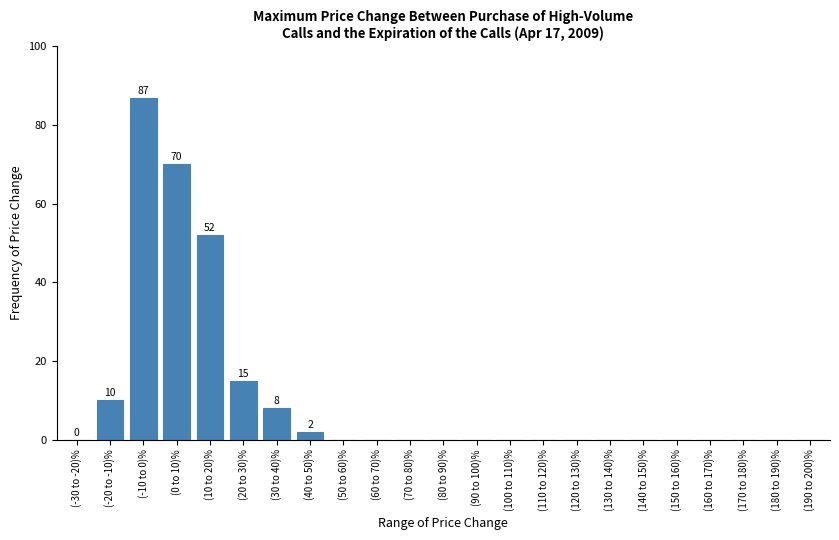

Reading right to left, what are all the values shown in this chart?

(190 to 200)%=0	(180 to 190)%=0	(170 to 180)%=0	(160 to 170)%=0	(150 to 160)%=0	(140 to 150)%=0	(130 to 140)%=0	(120 to 130)%=0	(110 to 120)%=0	(100 to 110)%=0	(90 to 100)%=0	(80 to 90)%=0	(70 to 80)%=0	(60 to 70)%=0	(50 to 60)%=0	(40 to 50)%=2	(30 to 40)%=8	(20 to 30)%=15	(10 to 20)%=52	(0 to 10)%=70	(-10 to 0)%=87	(-20 to -10)%=10	(-30 to -20)%=0